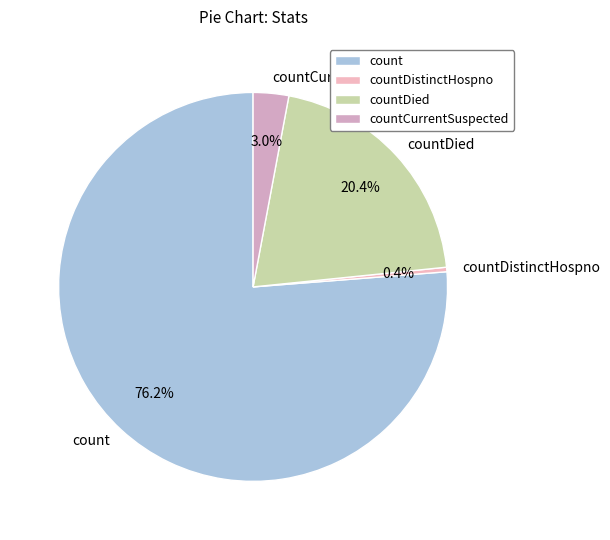

Between countDistinctHospno and countCurrentSuspected, which is larger?

countCurrentSuspected